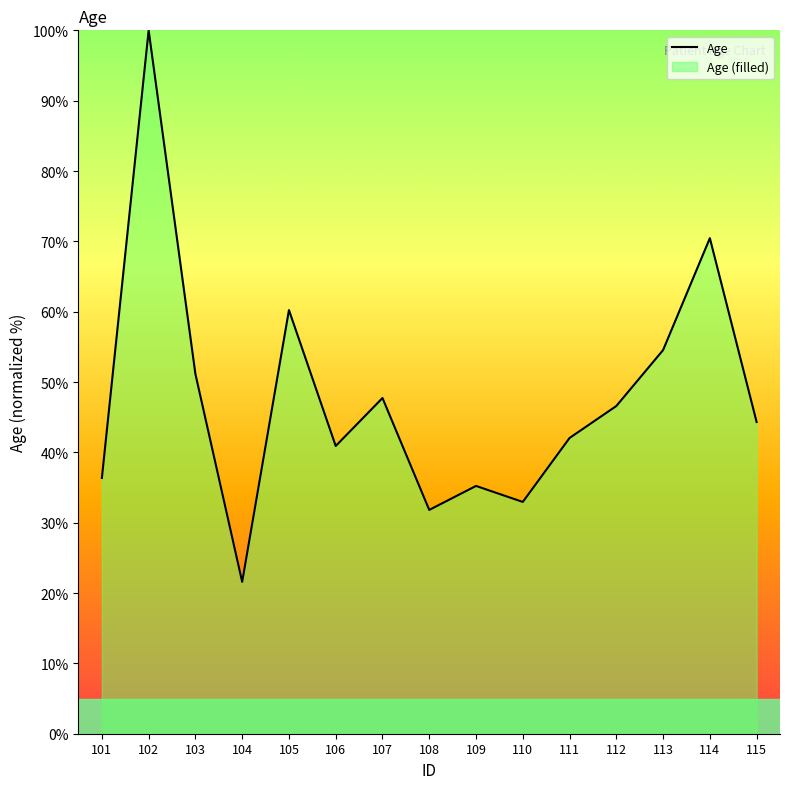

Reading left to right, list all the values displayed in this chart.

101=36.4	102=100.0	103=51.1	104=21.6	105=60.2	106=40.9	107=47.7	108=31.8	109=35.2	110=33.0	111=42.0	112=46.6	113=54.5	114=70.5	115=44.3